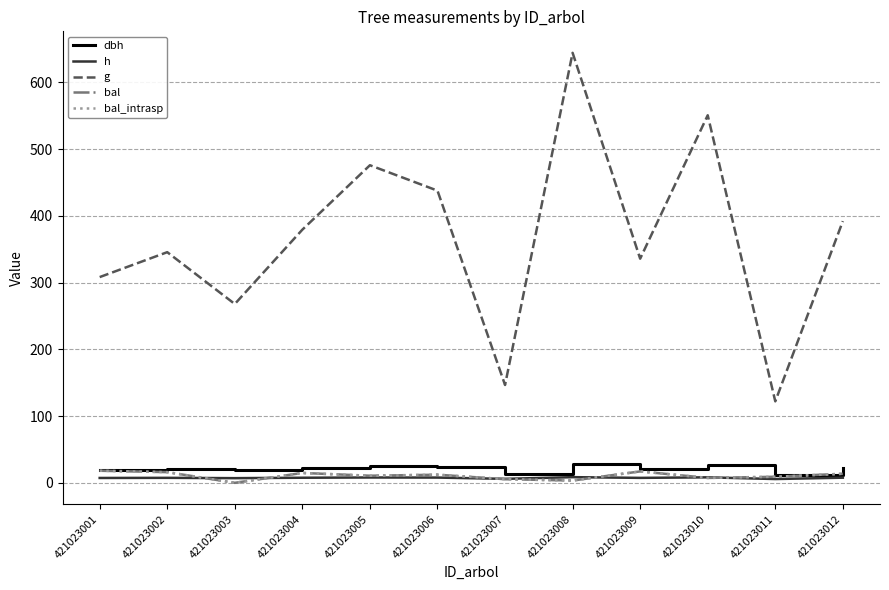

What is the difference between the second highest and second lowest values in the h series?

2.3